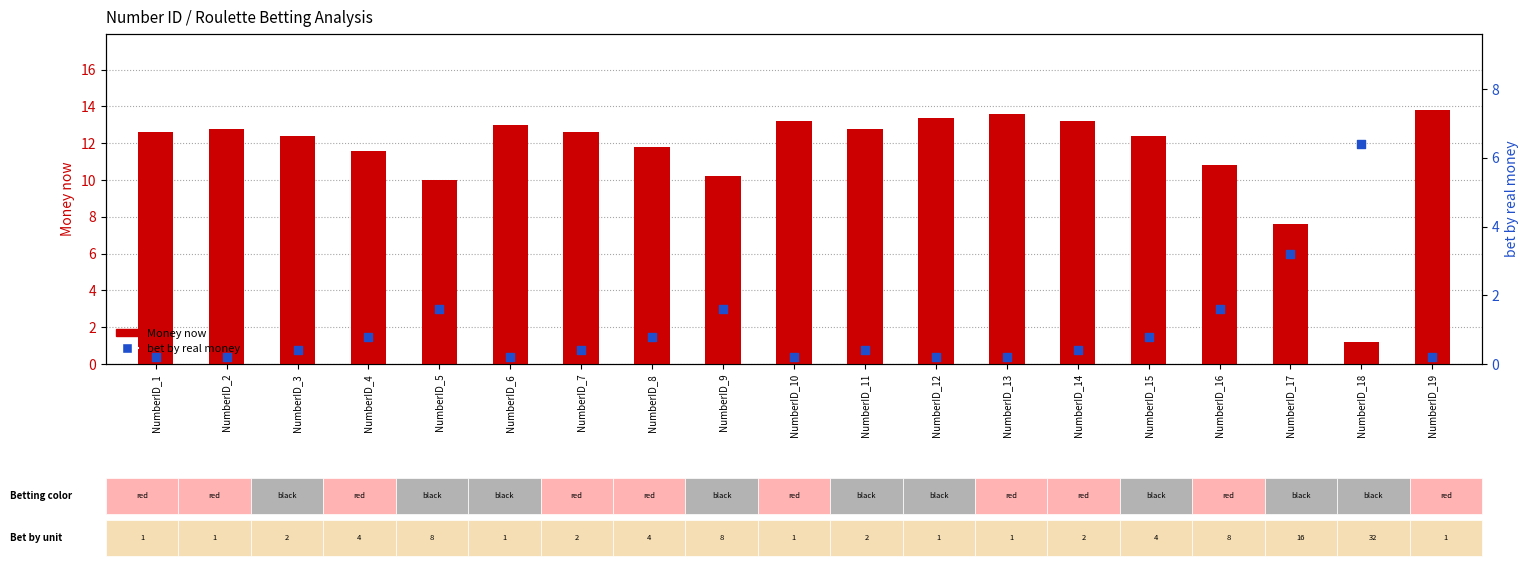

Is the value of Money now at NumberID_10 greater than the value of bet by real money at NumberID_1?

Yes